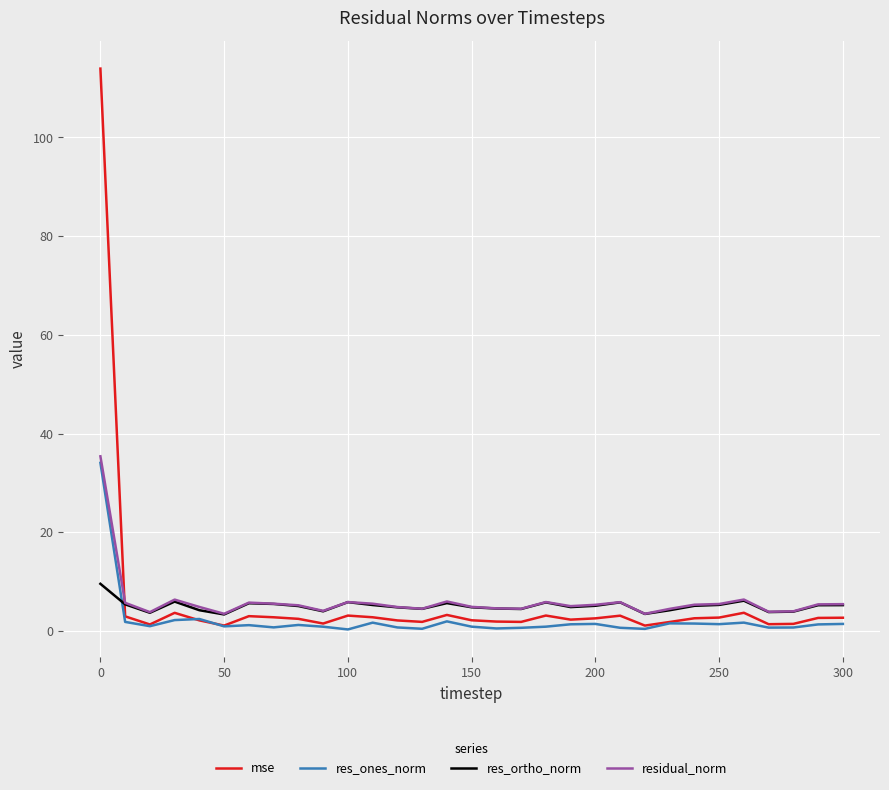

After their last crossing, which series has the higher values: res_ortho_norm or mse?

res_ortho_norm